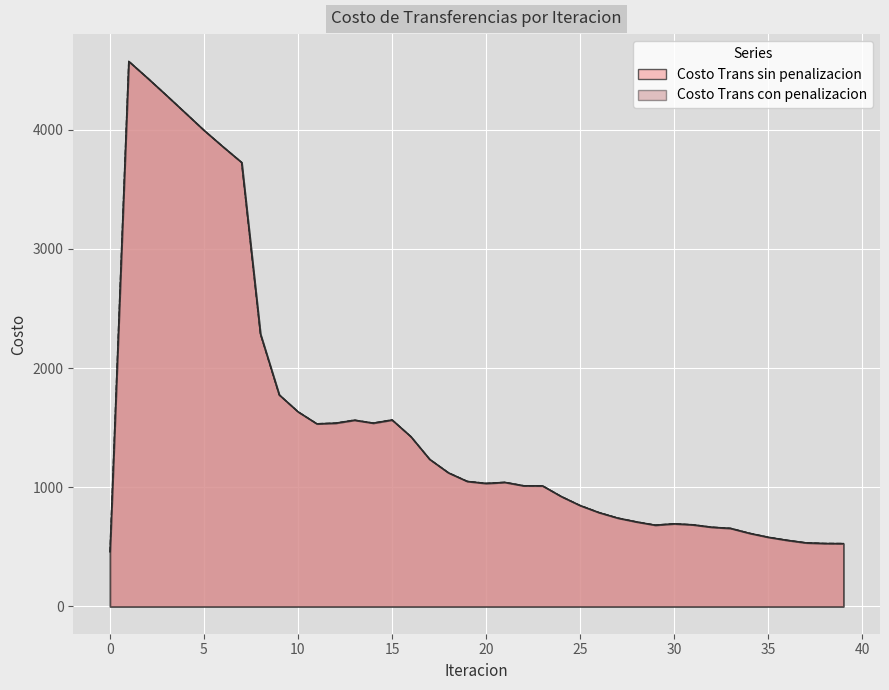

Where does the Costo Trans con penalizacion series first go above 1041?

1